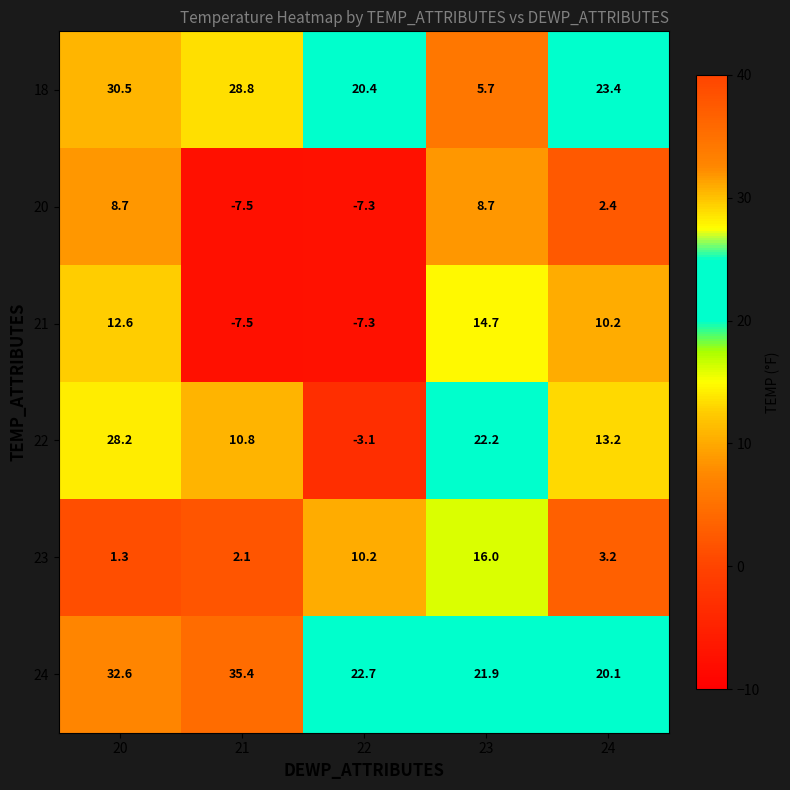

How many data points in 21 are less than 10?

2